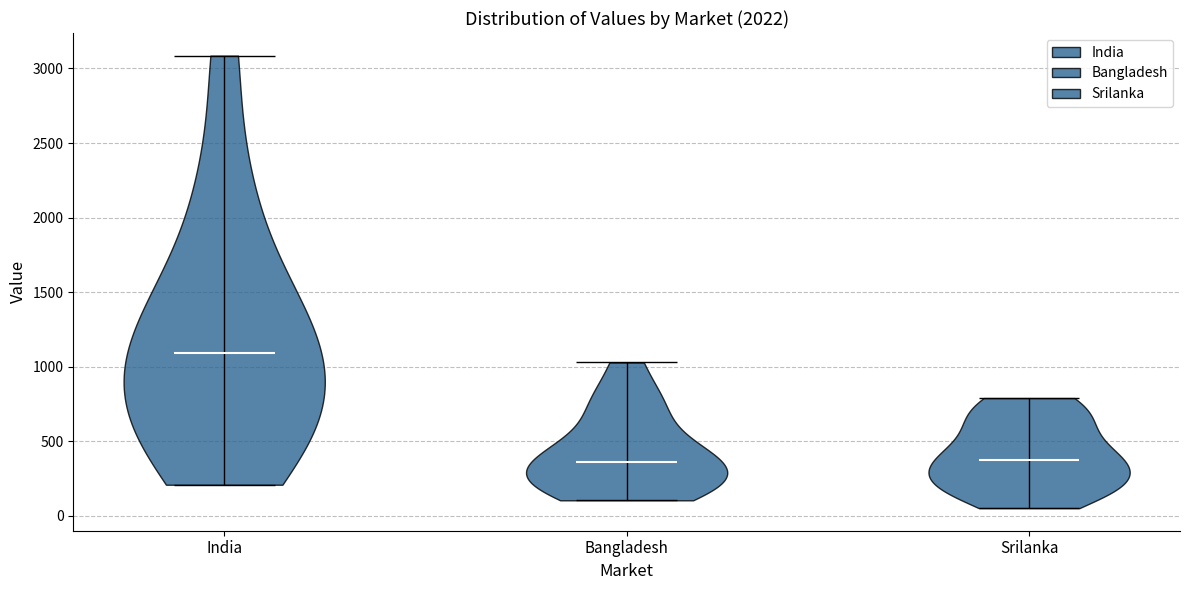

Reading left to right, read every violin against the y-axis: where its median line is, and the lowest and highest points it reaches. The values are not printed on the chart, so give them approximately, as read against the axis.

India: median line 1100, lowest point 200, highest point 3100
Bangladesh: median line 350, lowest point 100, highest point 1050
Srilanka: median line 350, lowest point 50, highest point 800